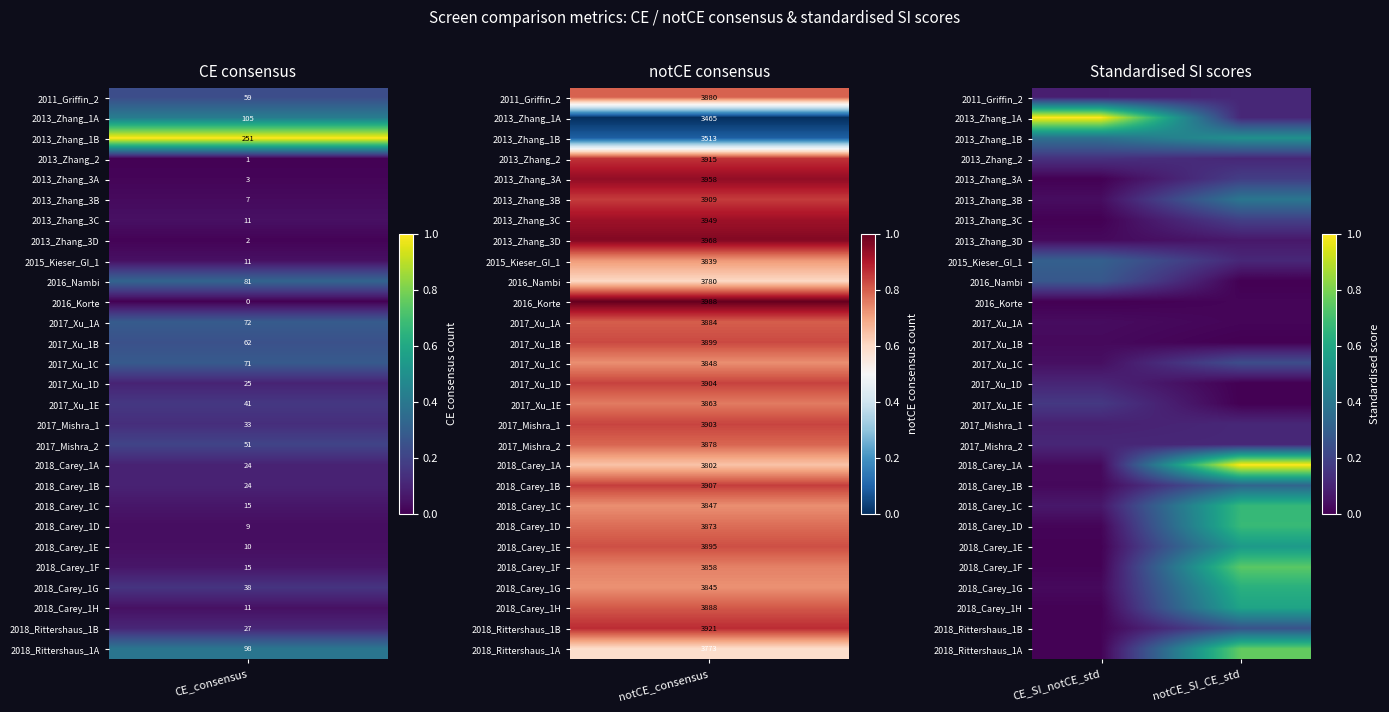

Reading right to left, what are all the values shown in this chart?

2011_Griffin_2: notCE_SI_CE_std=0.1	CE_SI_notCE_std=0.1
2013_Zhang_1A: notCE_SI_CE_std=0.1	CE_SI_notCE_std=1.0
2013_Zhang_1B: notCE_SI_CE_std=0.5	CE_SI_notCE_std=0.4
2013_Zhang_2: notCE_SI_CE_std=0.1	CE_SI_notCE_std=0.1
2013_Zhang_3A: notCE_SI_CE_std=0.2	CE_SI_notCE_std=0.0
2013_Zhang_3B: notCE_SI_CE_std=0.4	CE_SI_notCE_std=0.0
2013_Zhang_3C: notCE_SI_CE_std=0.2	CE_SI_notCE_std=0.0
2013_Zhang_3D: notCE_SI_CE_std=0.1	CE_SI_notCE_std=0.0
2015_Kieser_GI_1: notCE_SI_CE_std=0.1	CE_SI_notCE_std=0.3
2016_Nambi: notCE_SI_CE_std=0.0	CE_SI_notCE_std=0.3
2016_Korte: notCE_SI_CE_std=0.0	CE_SI_notCE_std=0.0
2017_Xu_1A: notCE_SI_CE_std=0.0	CE_SI_notCE_std=0.0
2017_Xu_1B: notCE_SI_CE_std=0.0	CE_SI_notCE_std=0.0
2017_Xu_1C: notCE_SI_CE_std=0.2	CE_SI_notCE_std=0.0
2017_Xu_1D: notCE_SI_CE_std=0.0	CE_SI_notCE_std=0.1
2017_Xu_1E: notCE_SI_CE_std=0.0	CE_SI_notCE_std=0.2
2017_Mishra_1: notCE_SI_CE_std=0.1	CE_SI_notCE_std=0.1
2017_Mishra_2: notCE_SI_CE_std=0.1	CE_SI_notCE_std=0.1
2018_Carey_1A: notCE_SI_CE_std=1.0	CE_SI_notCE_std=0.0
2018_Carey_1B: notCE_SI_CE_std=0.3	CE_SI_notCE_std=0.0
2018_Carey_1C: notCE_SI_CE_std=0.7	CE_SI_notCE_std=0.1
2018_Carey_1D: notCE_SI_CE_std=0.7	CE_SI_notCE_std=0.0
2018_Carey_1E: notCE_SI_CE_std=0.5	CE_SI_notCE_std=0.0
2018_Carey_1F: notCE_SI_CE_std=0.7	CE_SI_notCE_std=0.0
2018_Carey_1G: notCE_SI_CE_std=0.6	CE_SI_notCE_std=0.0
2018_Carey_1H: notCE_SI_CE_std=0.6	CE_SI_notCE_std=0.0
2018_Rittershaus_1B: notCE_SI_CE_std=0.3	CE_SI_notCE_std=0.0
2018_Rittershaus_1A: notCE_SI_CE_std=0.8	CE_SI_notCE_std=0.0